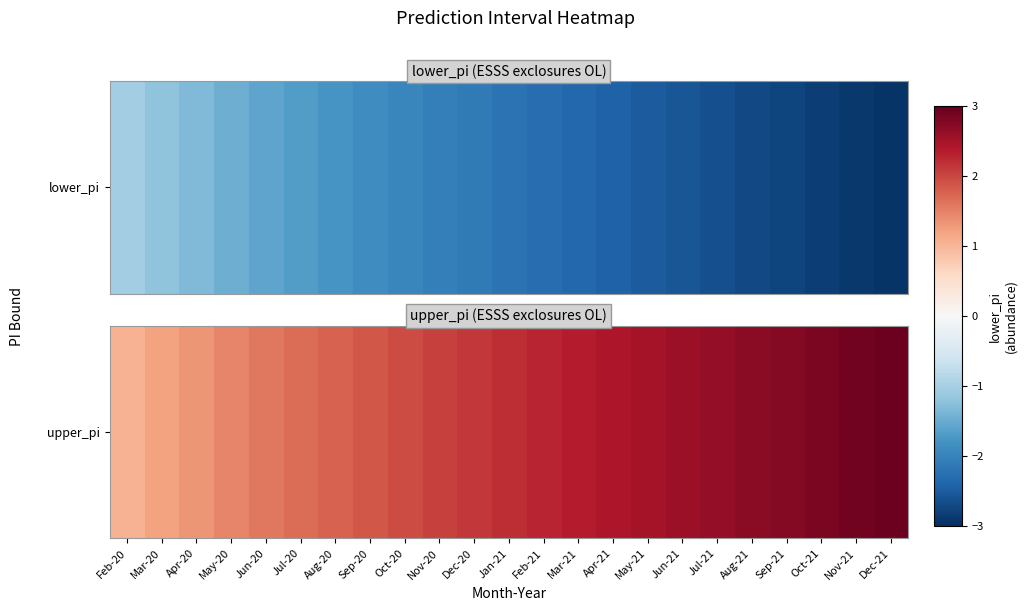

What is the average value?

2.1